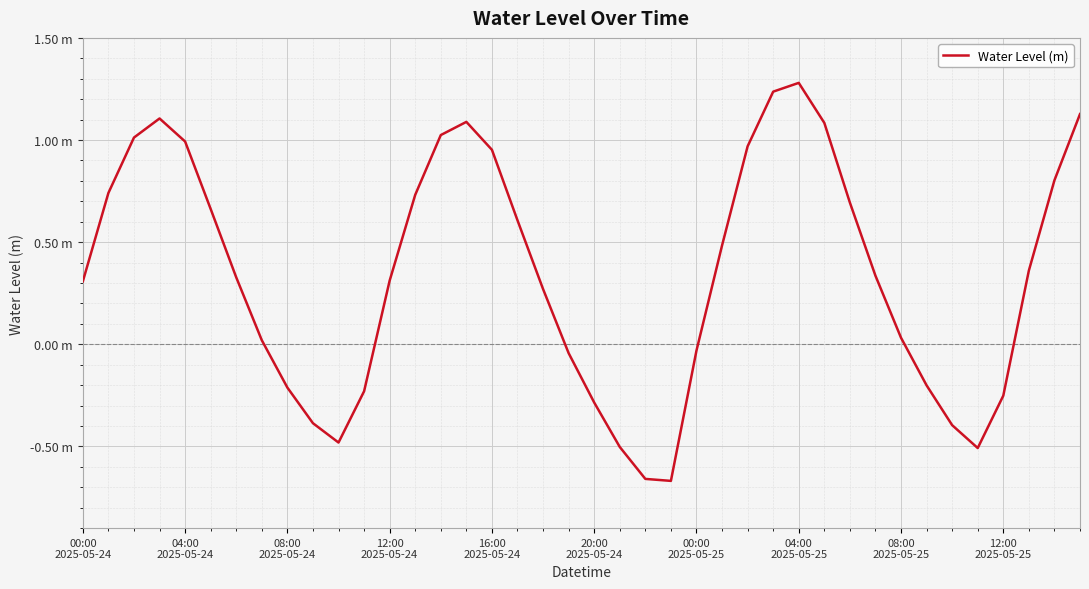

Is this an area chart (filled region under the line)?

No